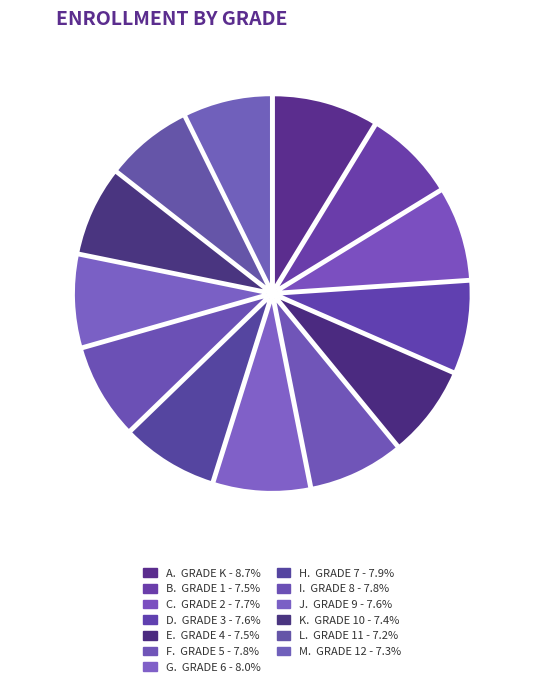

What is the ratio of the value at L. 7.2% to the value at C. 7.7%?

0.9